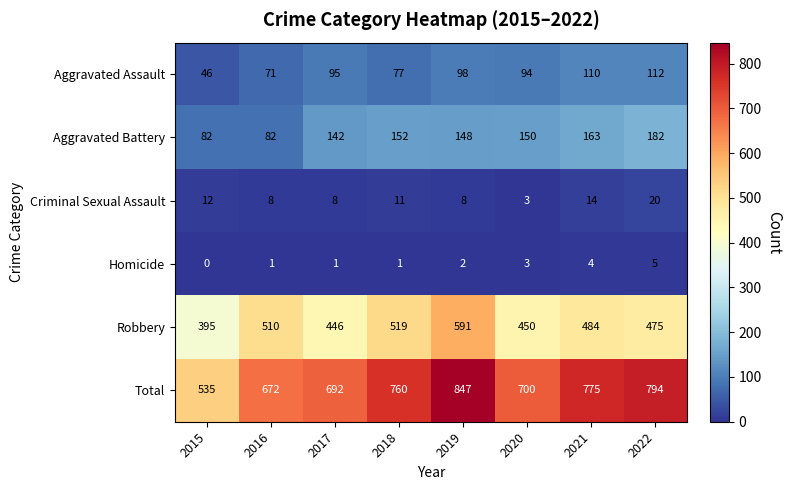

Rank the series at 2016 from highest to lowest value.

Total, Robbery, Aggravated Battery, Aggravated Assault, Criminal Sexual Assault, Homicide